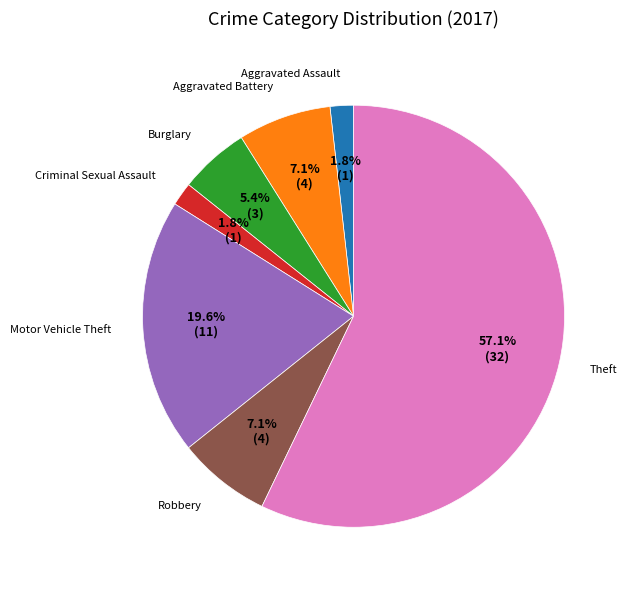

Between Robbery and Burglary, which is larger?

Robbery